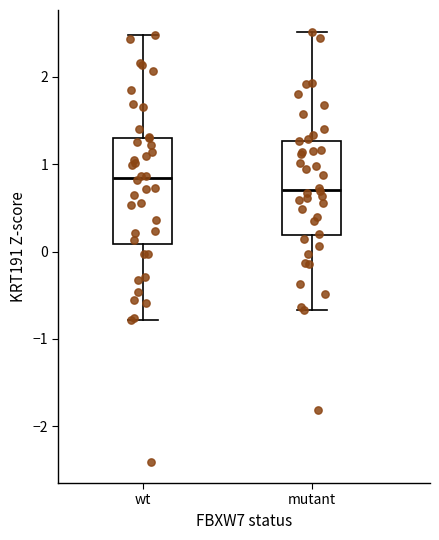

Reading left to right, read every box against the y-axis: the position of its median line, the range the box covers, and the ends of its whiskers. The values are not printed on the chart, so give them approximately, as read against the axis.

wt: median 0.8, box 0.1 to 1.3, whiskers -0.8 to 2.5
mutant: median 0.7, box 0.2 to 1.3, whiskers -0.7 to 2.5